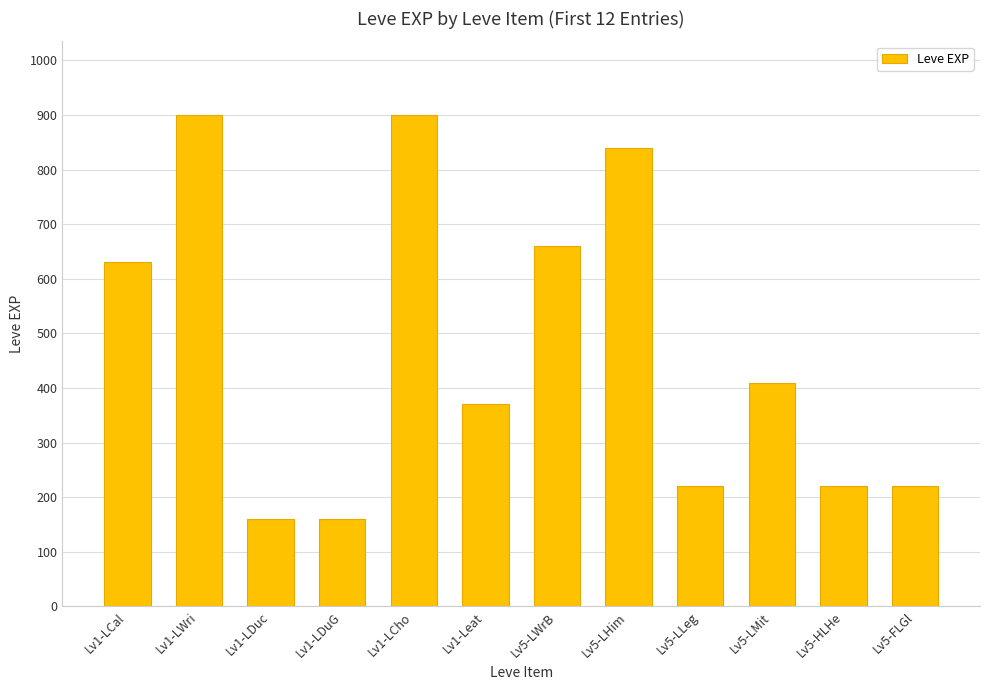

What is the maximum value shown in the chart?

900